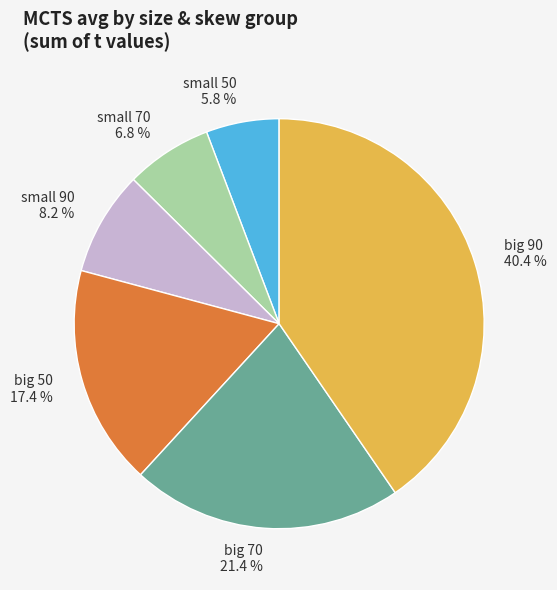

Which slice is the smallest?

small 50